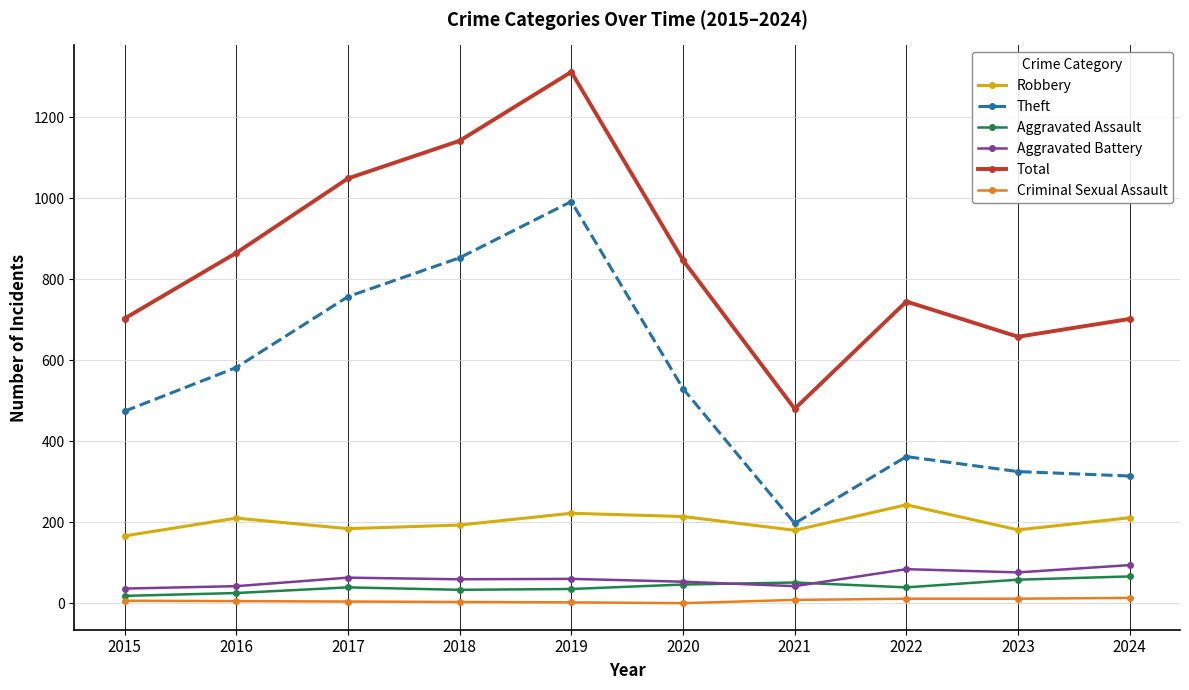

What is the average value of the Criminal Sexual Assault series?

6